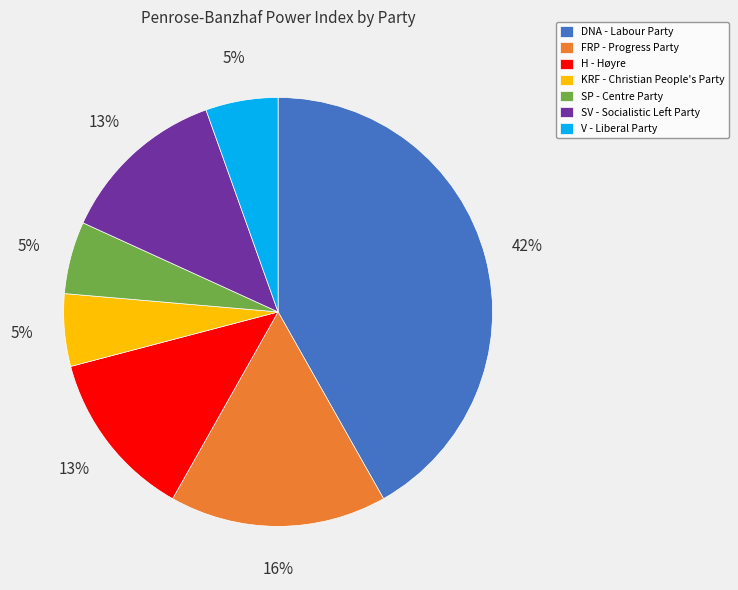

What percentage is the DNA - Labour Party slice, to the nearest percent?

42%